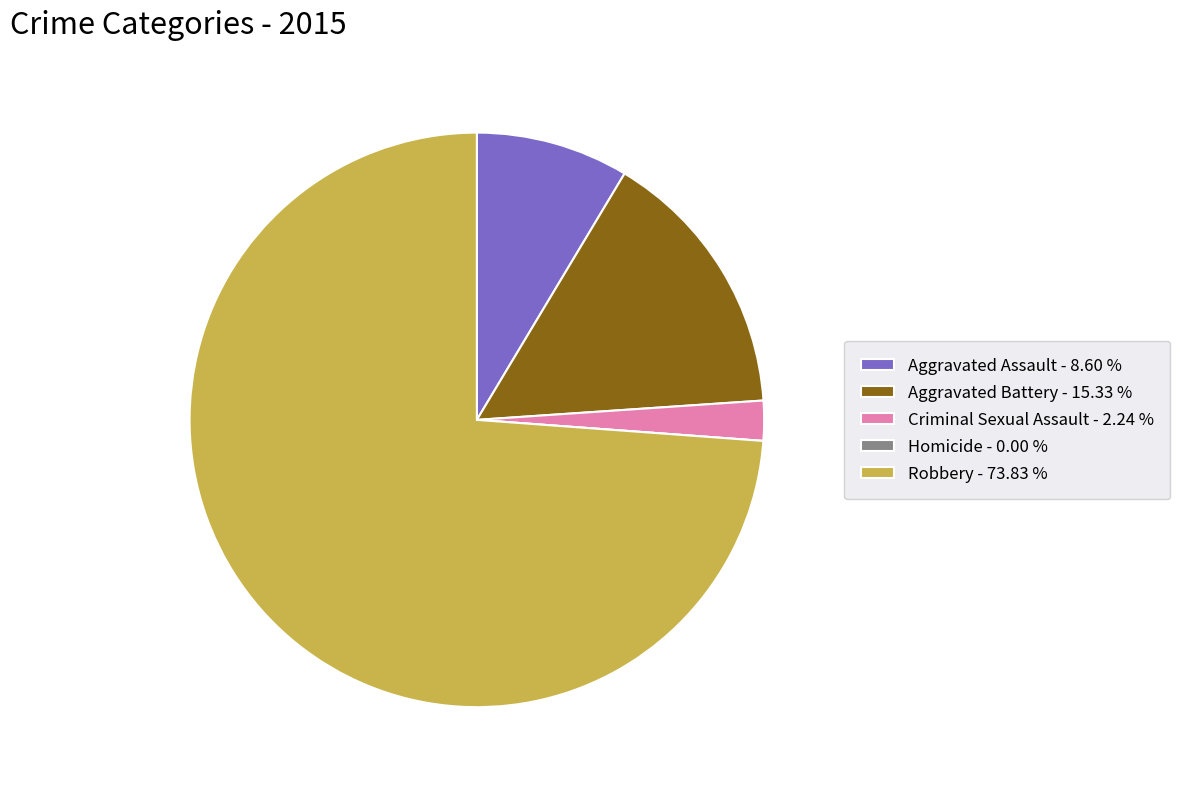

Which has a higher value, Aggravated Battery or Robbery?

Robbery